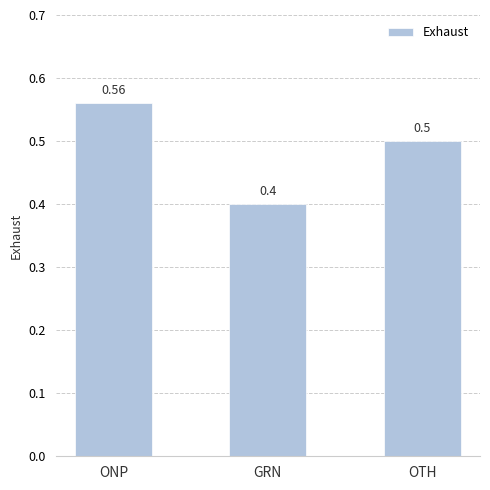

The value at GRN is 0.1. True or false?

False